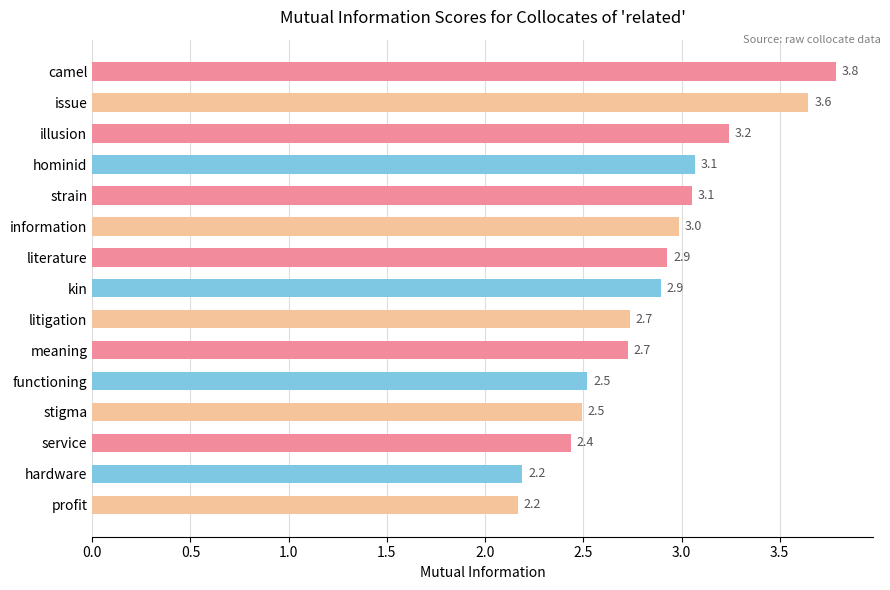

Which has a higher value, functioning or issue?

issue